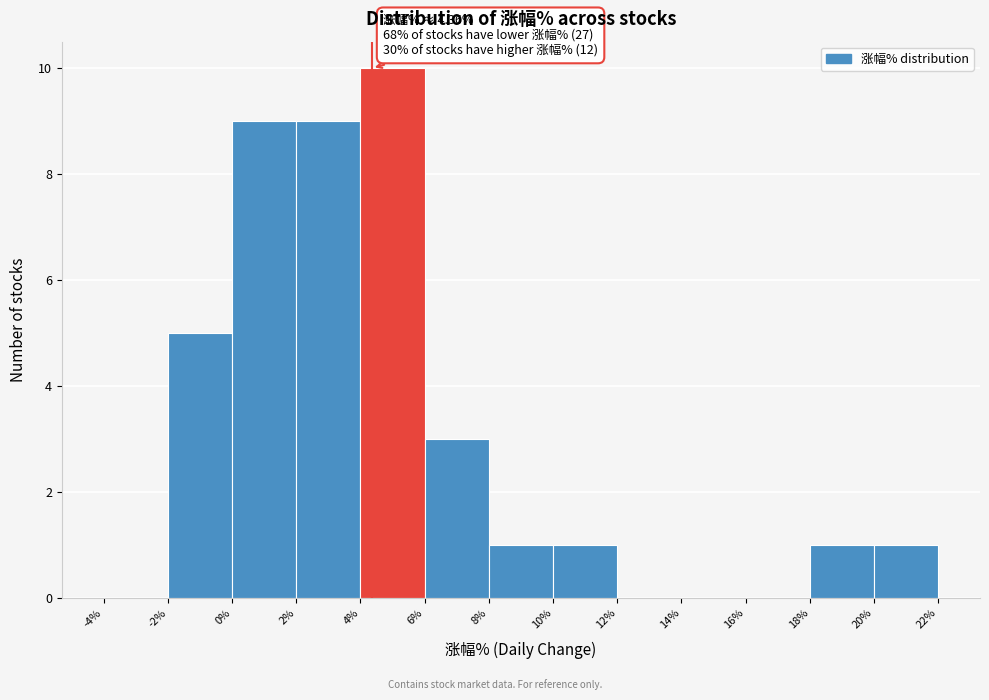

Over which range of the x-axis is the bar tallest?

4% to 6%